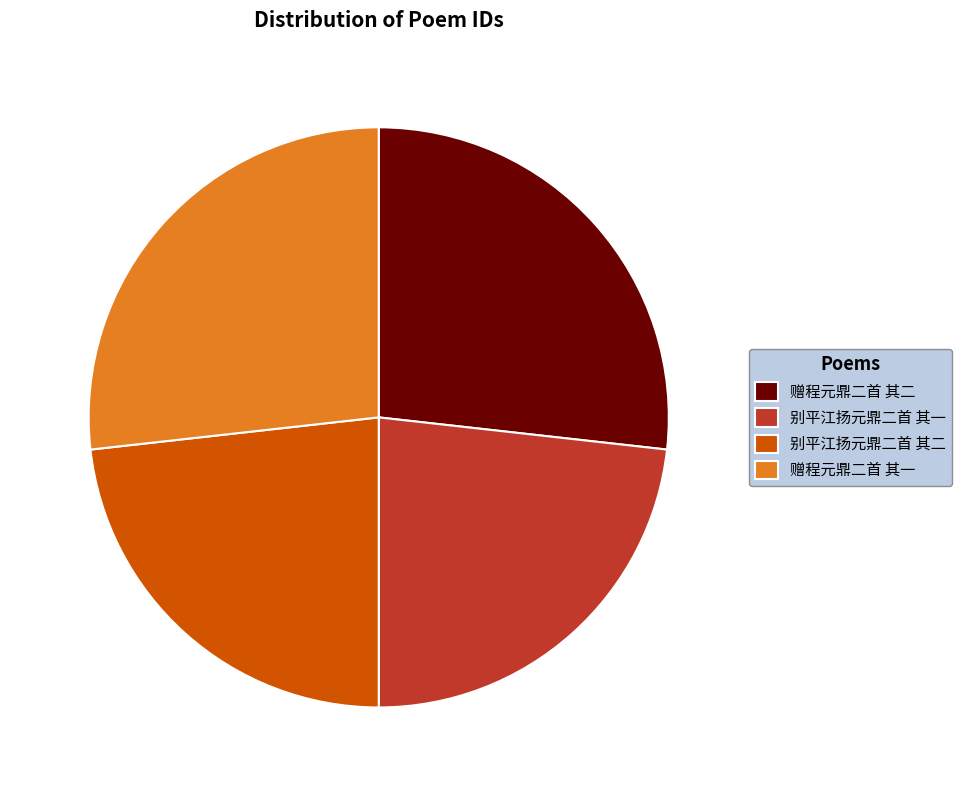

Does 赠程元鼎二首 其二 represent more than half of the total?

No